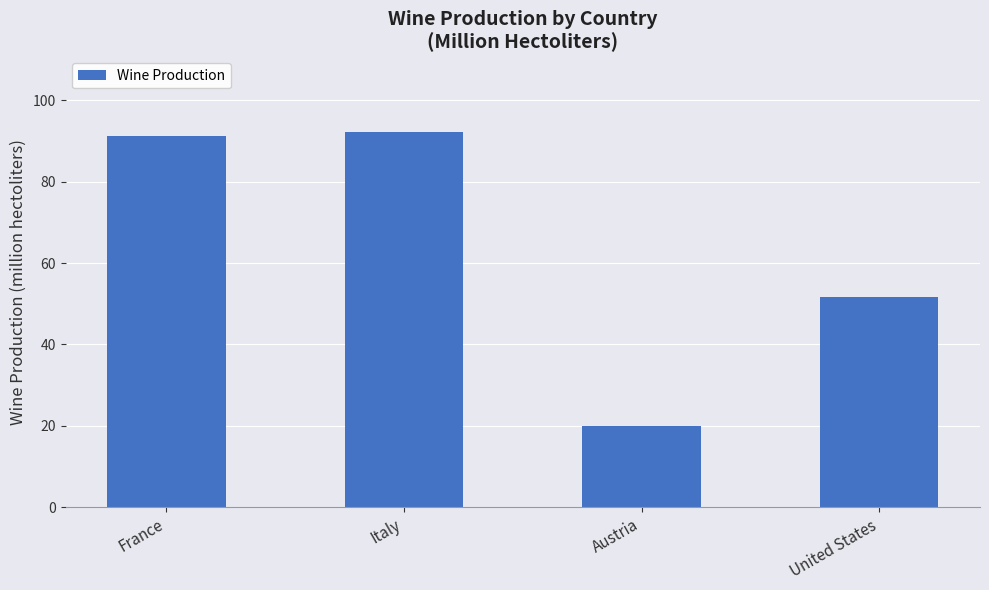

Reading right to left, what are all the values shown in this chart?

51.6	19.9	92.3	91.2